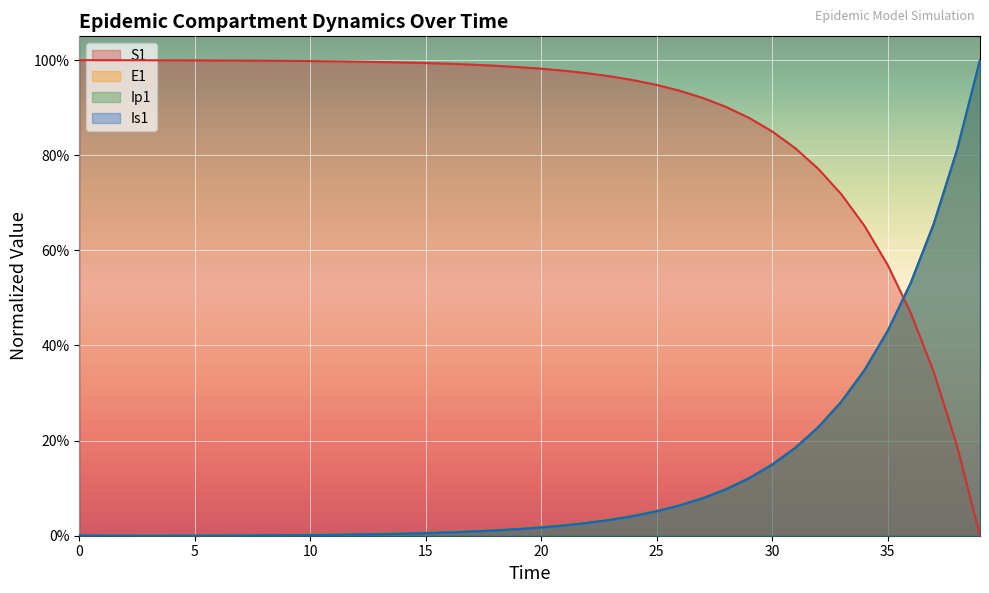

Which series changed the most between 0 and 1?

Is1